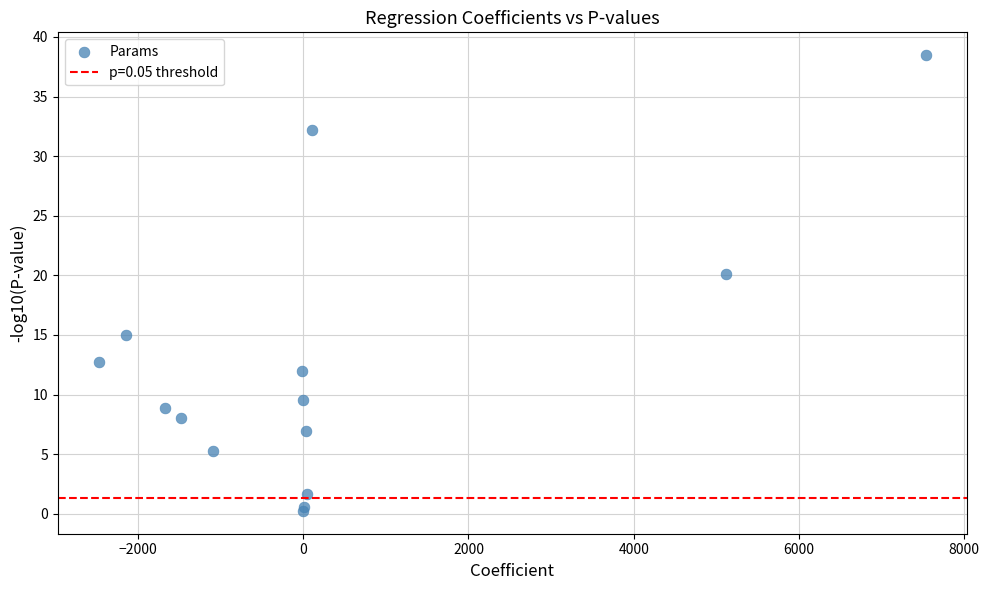

What Y value in the scatter plot is closest to 19?

20.1